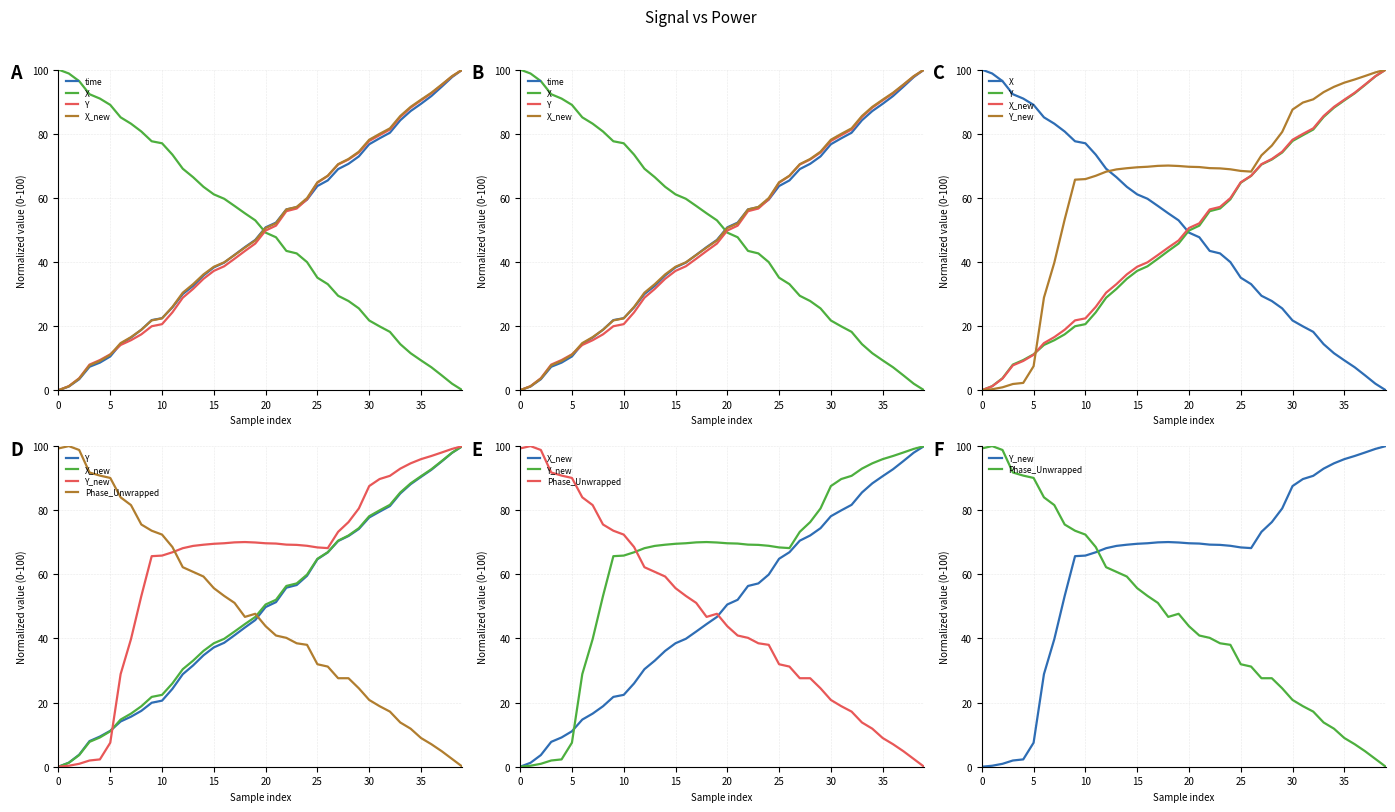

Does the chart display data point markers on the line(s)?

No